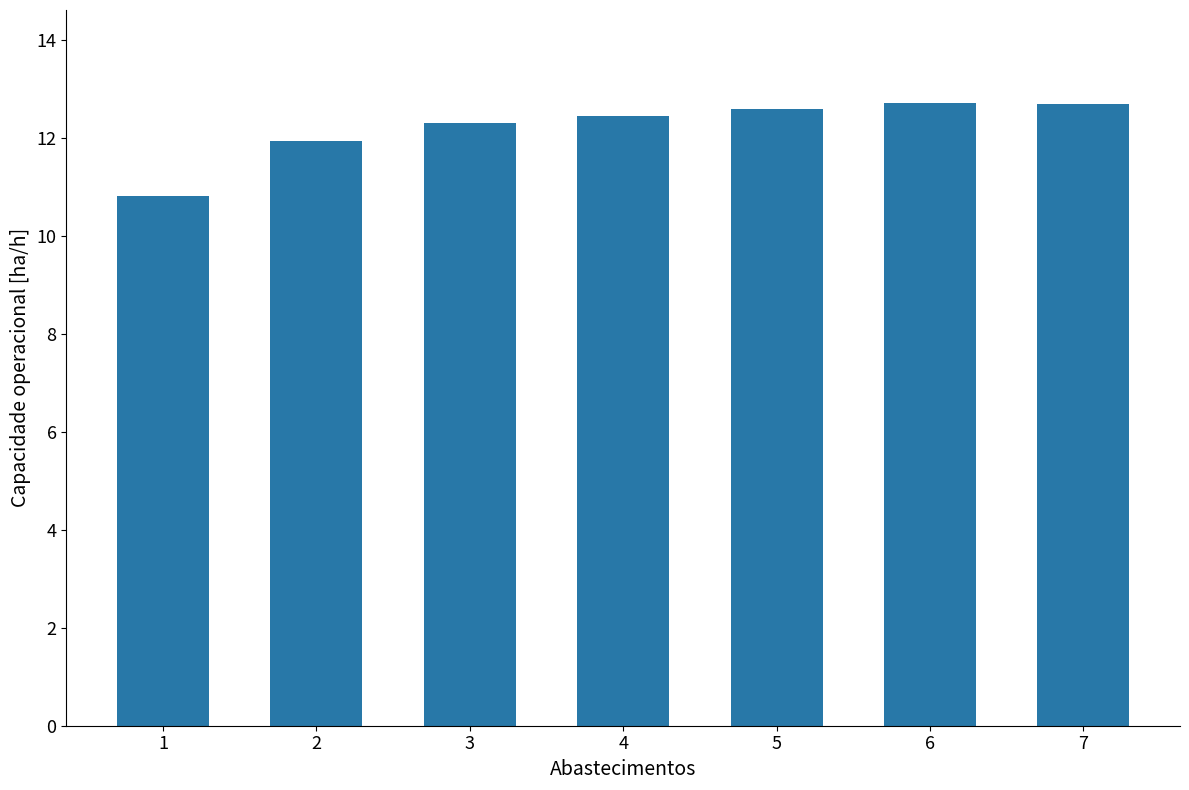

At which category does the chart reach its minimum across all series?

1